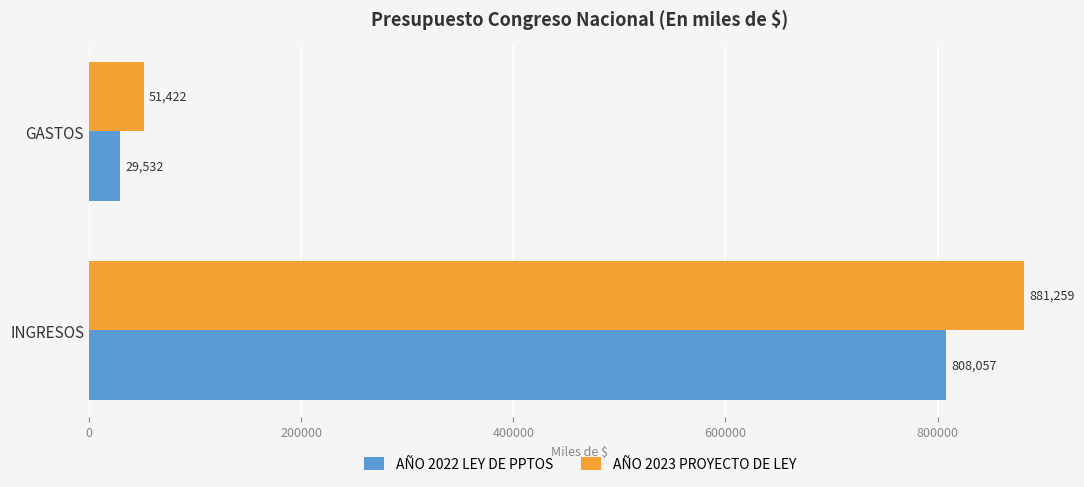

What is the sum of all AÑO 2022 LEY DE PPTOS values?

837589